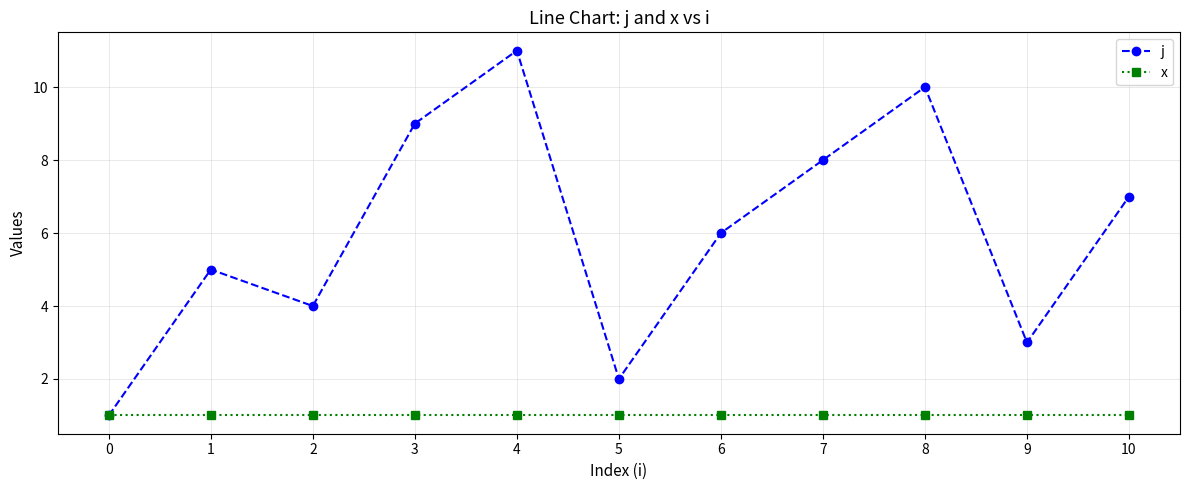

What is the highest value of the x series?

1